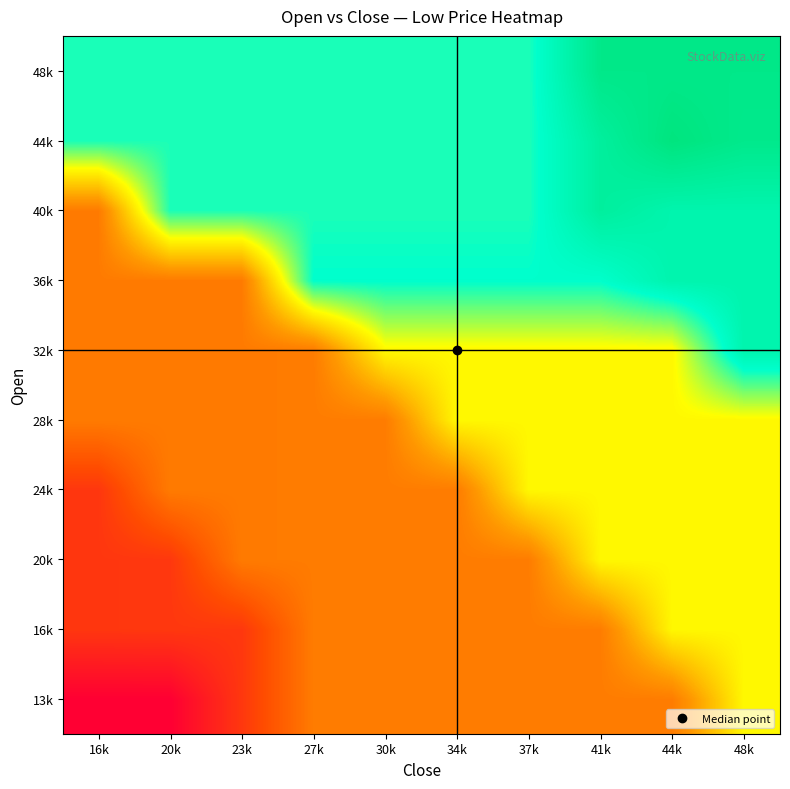

List the series in order of their peak value, highest first.

44k, 48k, 40k, 32k, 36k, 13k, 16k, 20k, 24k, 28k